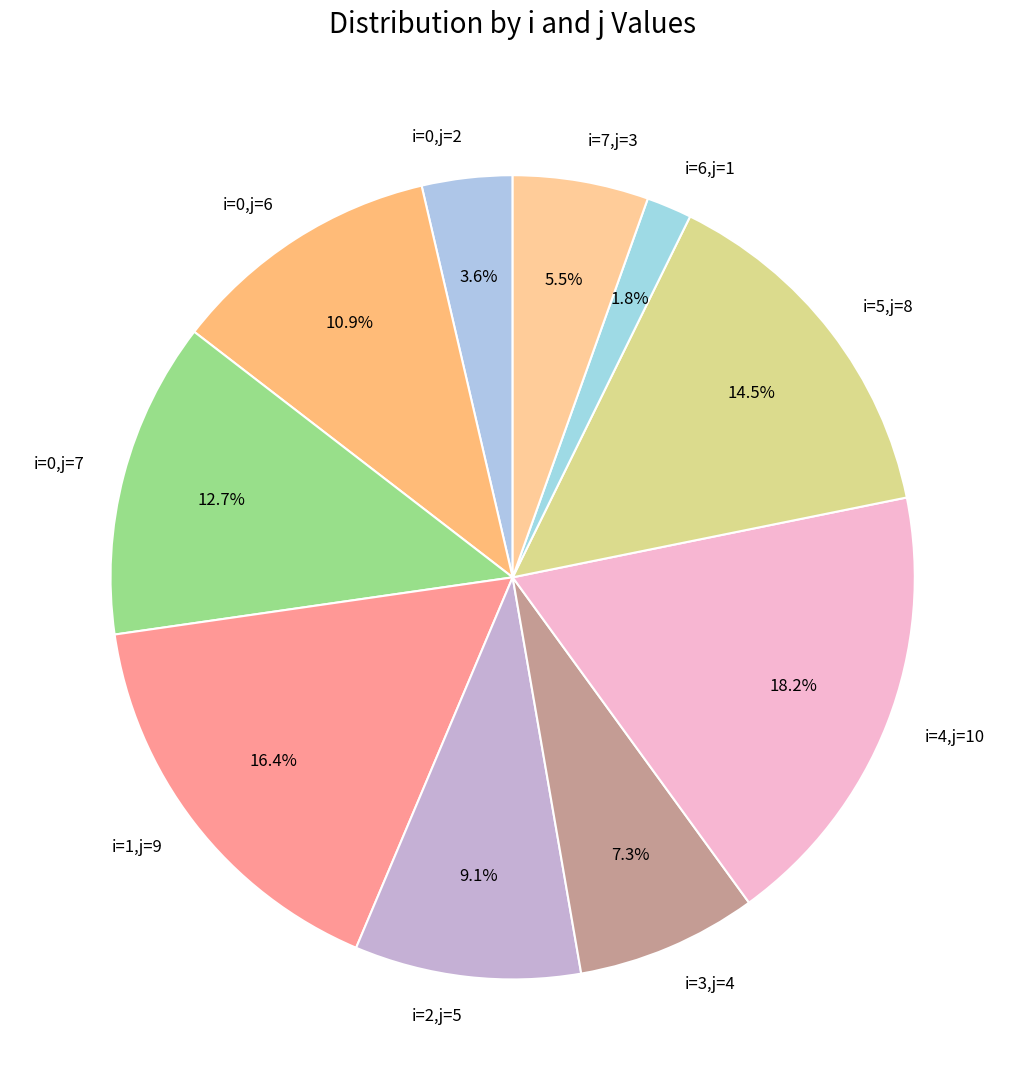

Rank the categories by value from highest to lowest.

i=4,j=10, i=1,j=9, i=5,j=8, i=0,j=7, i=0,j=6, i=2,j=5, i=3,j=4, i=7,j=3, i=0,j=2, i=6,j=1